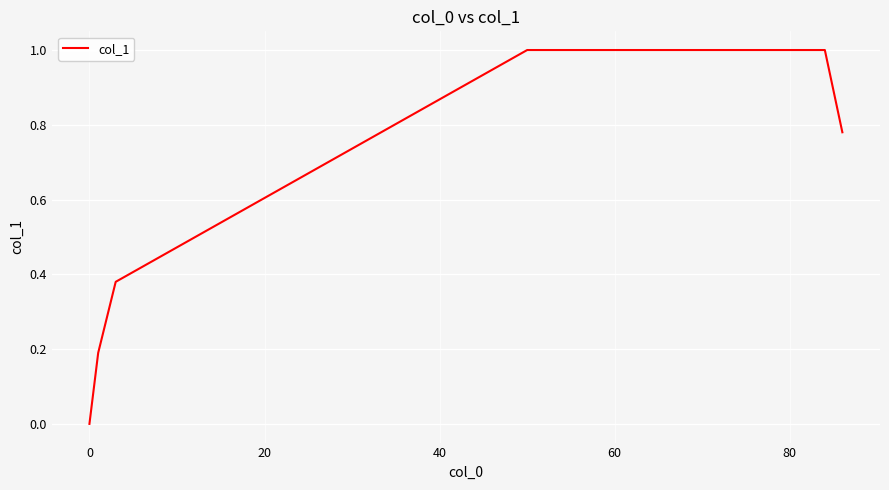

What is the average value?

0.9